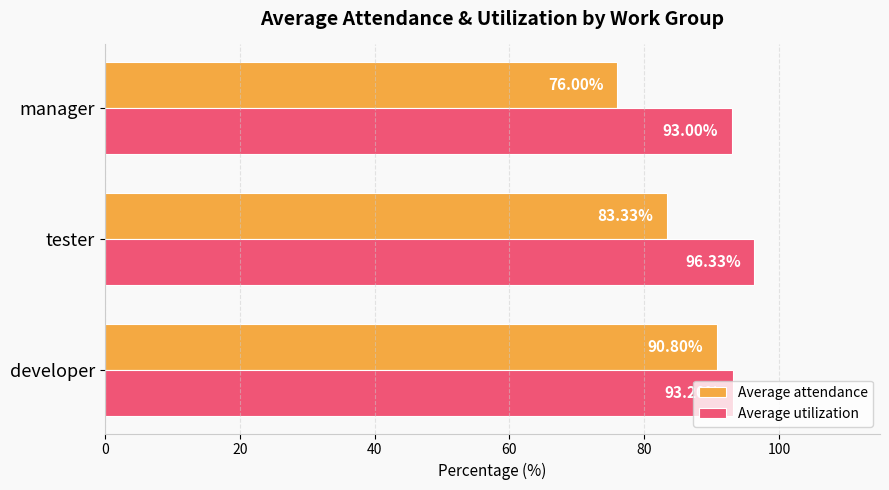

How many data points does each series have?

3